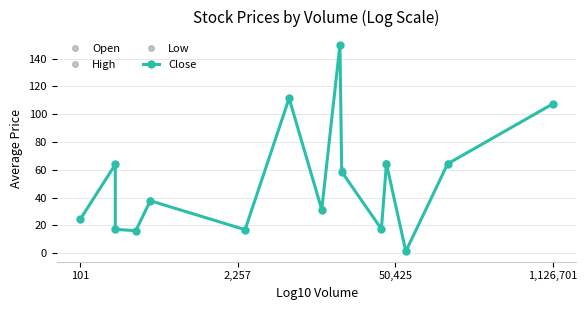

What is the maximum value for Open?

150.0